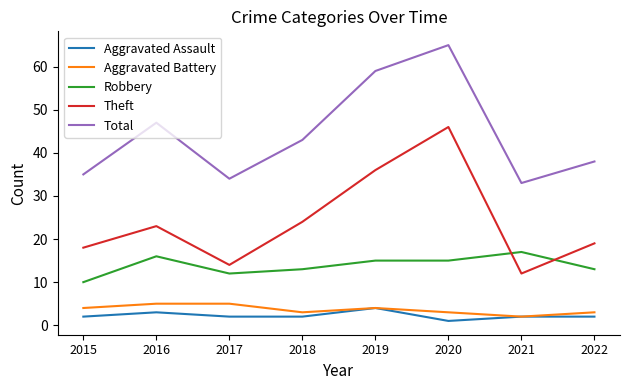

How many lines are shown in the chart?

5